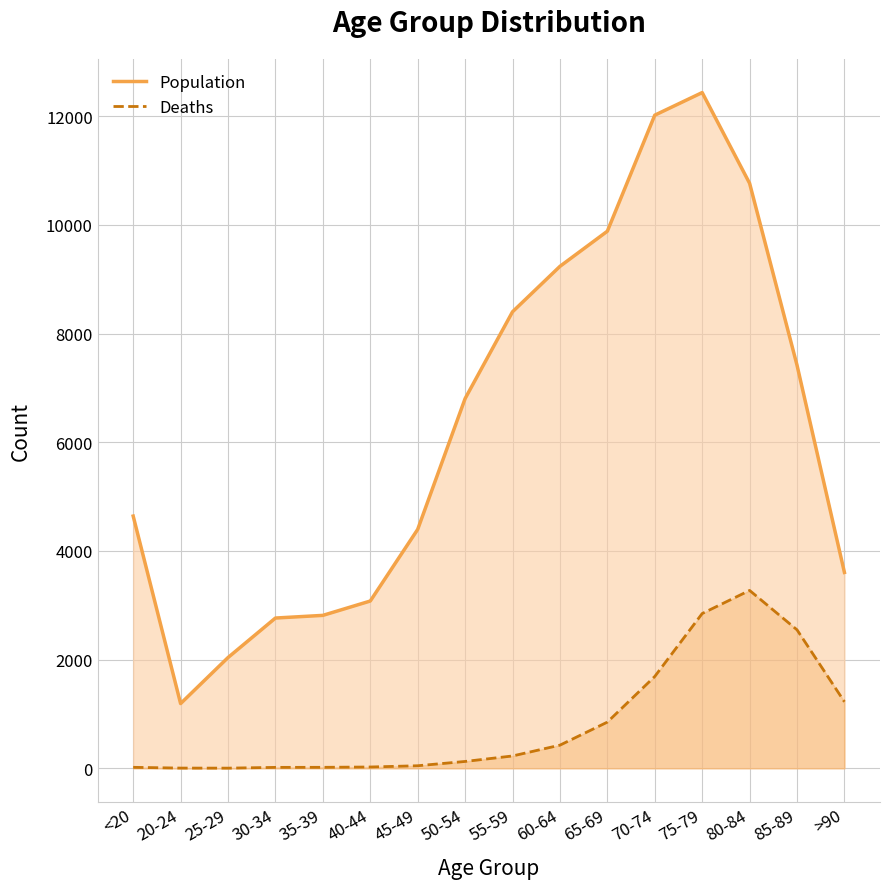

Reading left to right, list all the values displayed in this chart.

Deaths: <20=18	20-24=4	25-29=3	30-34=17	35-39=18	40-44=24	45-49=47	50-54=126	55-59=227	60-64=426	65-69=850	70-74=1690	75-79=2848	80-84=3273	85-89=2548	>90=1224
Population: <20=4641	20-24=1191	25-29=2038	30-34=2765	35-39=2814	40-44=3078	45-49=4396	50-54=6803	55-59=8400	60-64=9236	65-69=9883	70-74=12018	75-79=12434	80-84=10764	85-89=7417	>90=3604